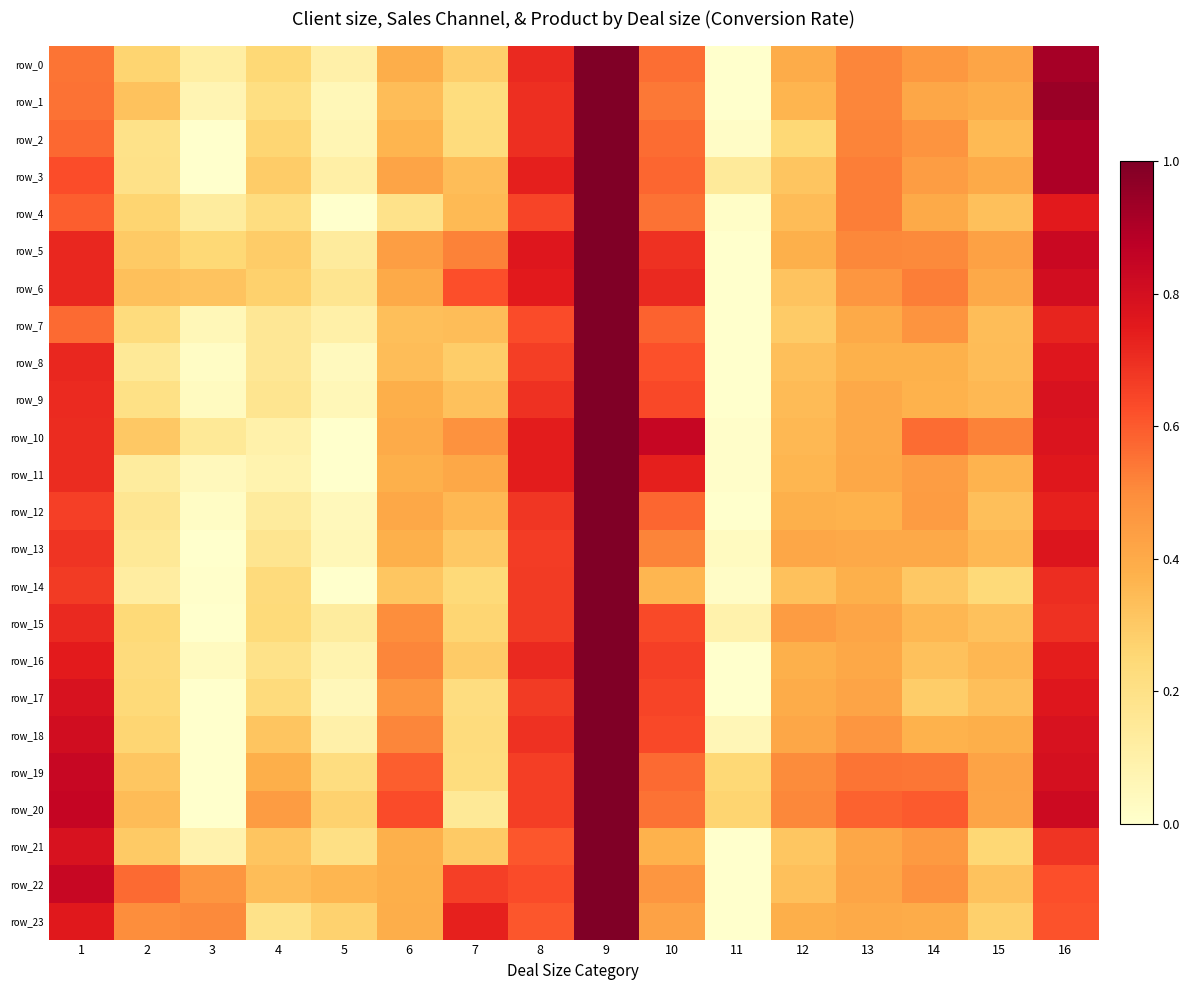

Reading right to left, transcribe all the data shown in this chart.

row_0: 16=0.9	15=0.4	14=0.5	13=0.5	12=0.4	11=0.0	10=0.6	9=1.0	8=0.7	7=0.3	6=0.4	5=0.1	4=0.2	3=0.1	2=0.3	1=0.5
row_1: 16=0.9	15=0.4	14=0.4	13=0.5	12=0.4	11=0.0	10=0.5	9=1.0	8=0.7	7=0.2	6=0.3	5=0.1	4=0.2	3=0.1	2=0.3	1=0.6
row_2: 16=0.9	15=0.4	14=0.5	13=0.5	12=0.2	11=0.0	10=0.6	9=1.0	8=0.7	7=0.2	6=0.4	5=0.1	4=0.3	3=0.0	2=0.2	1=0.6
row_3: 16=0.9	15=0.4	14=0.4	13=0.5	12=0.3	11=0.1	10=0.6	9=1.0	8=0.7	7=0.3	6=0.4	5=0.1	4=0.3	3=0.0	2=0.2	1=0.6
row_4: 16=0.8	15=0.3	14=0.4	13=0.5	12=0.3	11=0.0	10=0.6	9=1.0	8=0.6	7=0.3	6=0.2	5=0.0	4=0.2	3=0.1	2=0.3	1=0.6
row_5: 16=0.8	15=0.4	14=0.5	13=0.5	12=0.4	11=0.0	10=0.7	9=1.0	8=0.8	7=0.5	6=0.4	5=0.1	4=0.3	3=0.2	2=0.3	1=0.7
row_6: 16=0.8	15=0.4	14=0.5	13=0.5	12=0.3	11=0.0	10=0.7	9=1.0	8=0.8	7=0.6	6=0.4	5=0.2	4=0.3	3=0.3	2=0.3	1=0.7
row_7: 16=0.7	15=0.3	14=0.5	13=0.4	12=0.3	11=0.0	10=0.6	9=1.0	8=0.6	7=0.3	6=0.3	5=0.1	4=0.2	3=0.1	2=0.2	1=0.6
row_8: 16=0.8	15=0.3	14=0.4	13=0.4	12=0.3	11=0.0	10=0.6	9=1.0	8=0.7	7=0.3	6=0.3	5=0.0	4=0.2	3=0.0	2=0.2	1=0.7
row_9: 16=0.8	15=0.4	14=0.4	13=0.4	12=0.3	11=0.0	10=0.6	9=1.0	8=0.7	7=0.3	6=0.4	5=0.1	4=0.2	3=0.0	2=0.2	1=0.7
row_10: 16=0.8	15=0.5	14=0.6	13=0.4	12=0.4	11=0.0	10=0.8	9=1.0	8=0.7	7=0.5	6=0.4	5=0.0	4=0.1	3=0.1	2=0.3	1=0.7
row_11: 16=0.8	15=0.4	14=0.4	13=0.4	12=0.4	11=0.0	10=0.7	9=1.0	8=0.7	7=0.4	6=0.4	5=0.0	4=0.1	3=0.0	2=0.1	1=0.7
row_12: 16=0.7	15=0.3	14=0.4	13=0.4	12=0.4	11=0.0	10=0.6	9=1.0	8=0.7	7=0.4	6=0.4	5=0.0	4=0.1	3=0.0	2=0.2	1=0.7
row_13: 16=0.8	15=0.4	14=0.4	13=0.4	12=0.4	11=0.0	10=0.5	9=1.0	8=0.7	7=0.3	6=0.4	5=0.1	4=0.2	3=0.0	2=0.1	1=0.7
row_14: 16=0.7	15=0.2	14=0.3	13=0.4	12=0.3	11=0.0	10=0.4	9=1.0	8=0.7	7=0.2	6=0.3	5=0.0	4=0.2	3=0.0	2=0.1	1=0.7
row_15: 16=0.7	15=0.3	14=0.4	13=0.4	12=0.4	11=0.1	10=0.6	9=1.0	8=0.7	7=0.3	6=0.5	5=0.1	4=0.2	3=0.0	2=0.2	1=0.7
row_16: 16=0.7	15=0.4	14=0.3	13=0.4	12=0.4	11=0.0	10=0.7	9=1.0	8=0.7	7=0.3	6=0.5	5=0.1	4=0.2	3=0.0	2=0.2	1=0.7
row_17: 16=0.8	15=0.3	14=0.3	13=0.4	12=0.4	11=0.0	10=0.6	9=1.0	8=0.7	7=0.2	6=0.5	5=0.1	4=0.2	3=0.0	2=0.2	1=0.8
row_18: 16=0.8	15=0.4	14=0.4	13=0.5	12=0.4	11=0.1	10=0.6	9=1.0	8=0.7	7=0.2	6=0.5	5=0.1	4=0.3	3=0.0	2=0.3	1=0.8
row_19: 16=0.8	15=0.4	14=0.5	13=0.5	12=0.5	11=0.2	10=0.6	9=1.0	8=0.7	7=0.2	6=0.6	5=0.2	4=0.4	3=0.0	2=0.3	1=0.8
row_20: 16=0.8	15=0.4	14=0.6	13=0.6	12=0.5	11=0.3	10=0.6	9=1.0	8=0.7	7=0.1	6=0.6	5=0.3	4=0.4	3=0.0	2=0.3	1=0.8
row_21: 16=0.7	15=0.3	14=0.5	13=0.4	12=0.3	11=0.0	10=0.4	9=1.0	8=0.6	7=0.3	6=0.4	5=0.2	4=0.3	3=0.1	2=0.3	1=0.8
row_22: 16=0.6	15=0.3	14=0.5	13=0.4	12=0.3	11=0.0	10=0.5	9=1.0	8=0.6	7=0.7	6=0.4	5=0.4	4=0.3	3=0.5	2=0.6	1=0.8
row_23: 16=0.6	15=0.3	14=0.4	13=0.4	12=0.4	11=0.0	10=0.4	9=1.0	8=0.6	7=0.7	6=0.4	5=0.3	4=0.2	3=0.5	2=0.5	1=0.8